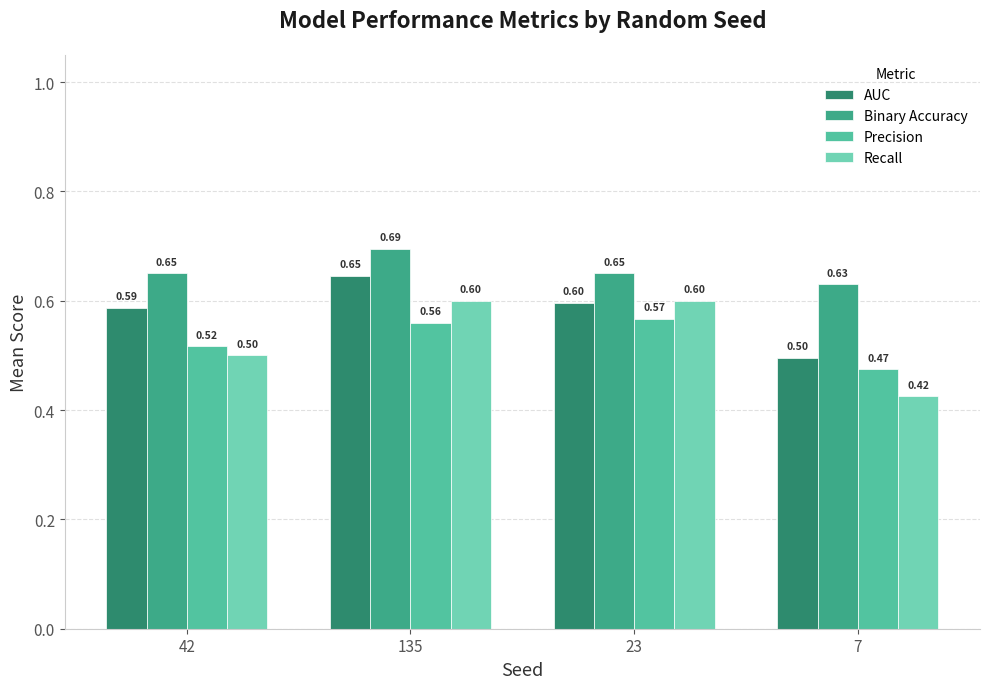

Which category has the highest value in the AUC series?

135